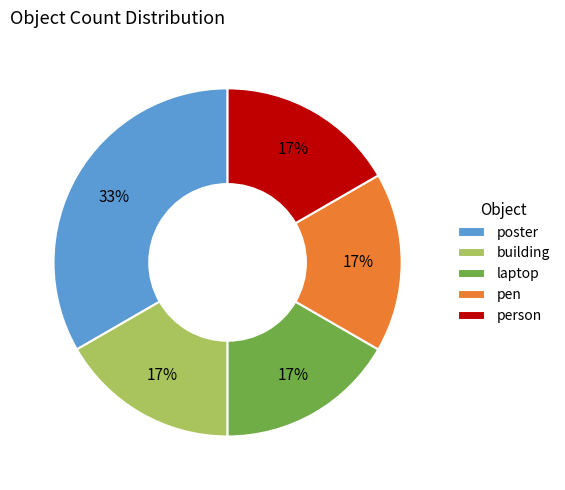

Do person and laptop together represent more than half of the pie?

No